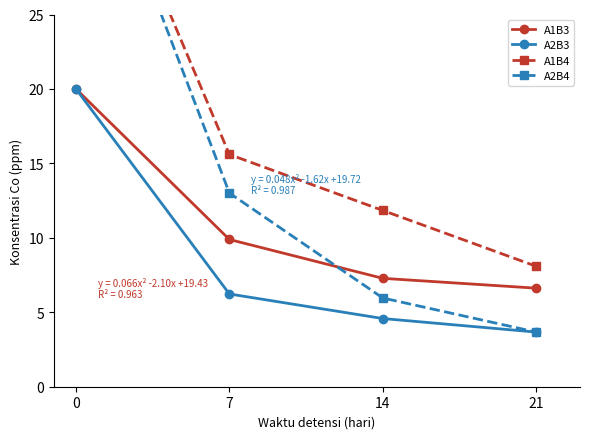

Which series has the largest total across all categories?

A1B4